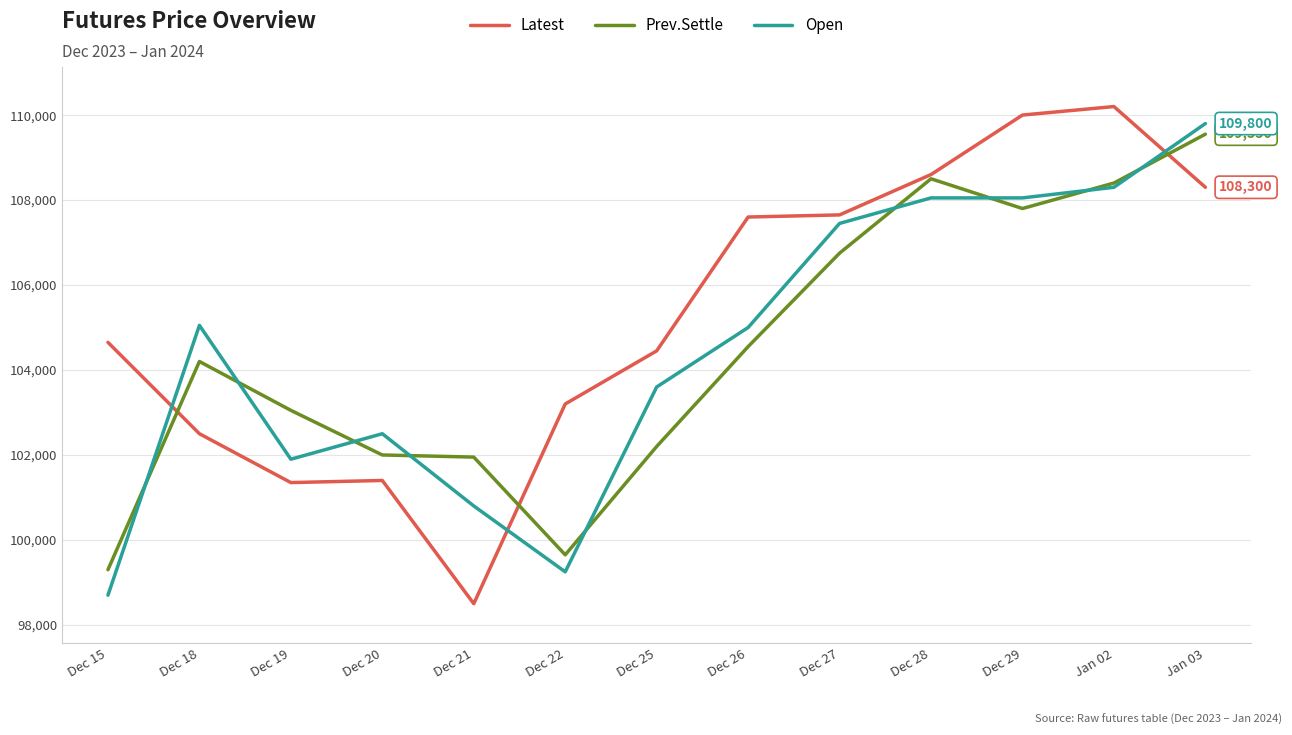

Is it true that Latest equals 59253 at Dec 28?

False